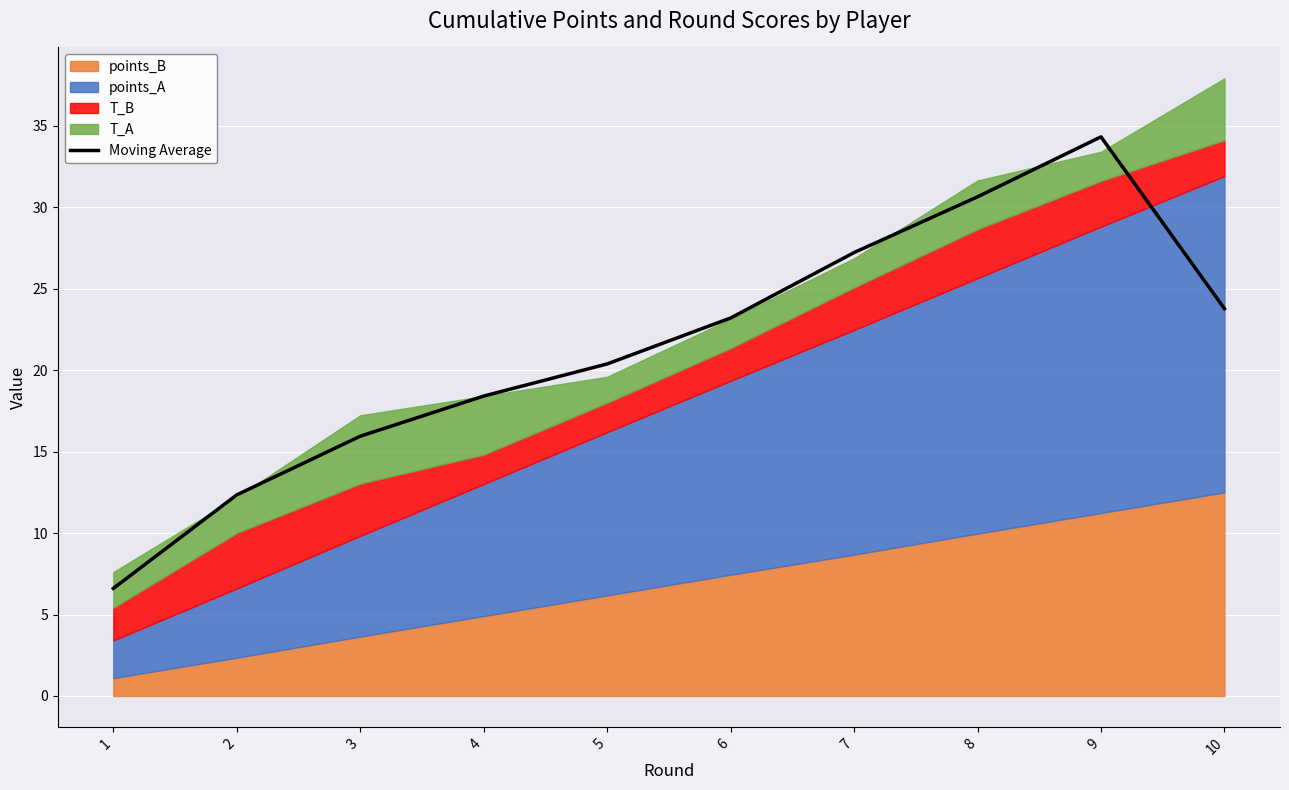

What is the change in value from 4 to 5?

+2.0